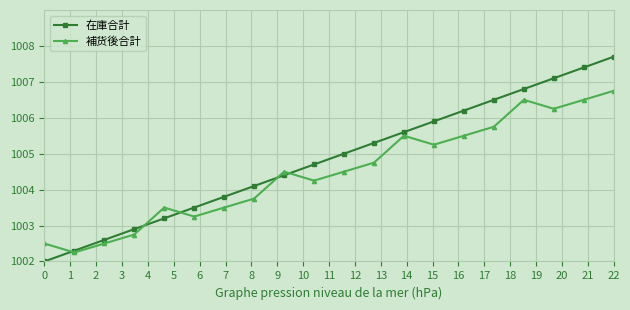

List the series in order of their overall mean, lowest first.

補货後合計, 在庫合計